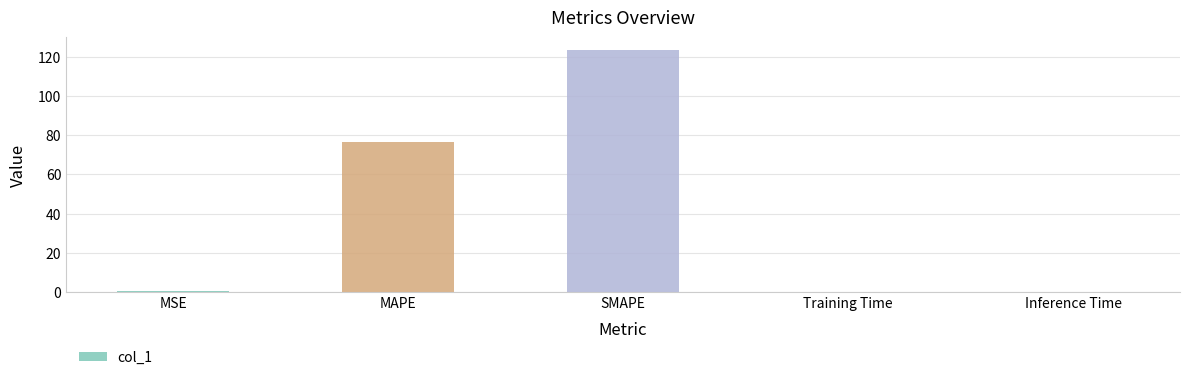

Which category has the highest value across all series?

SMAPE